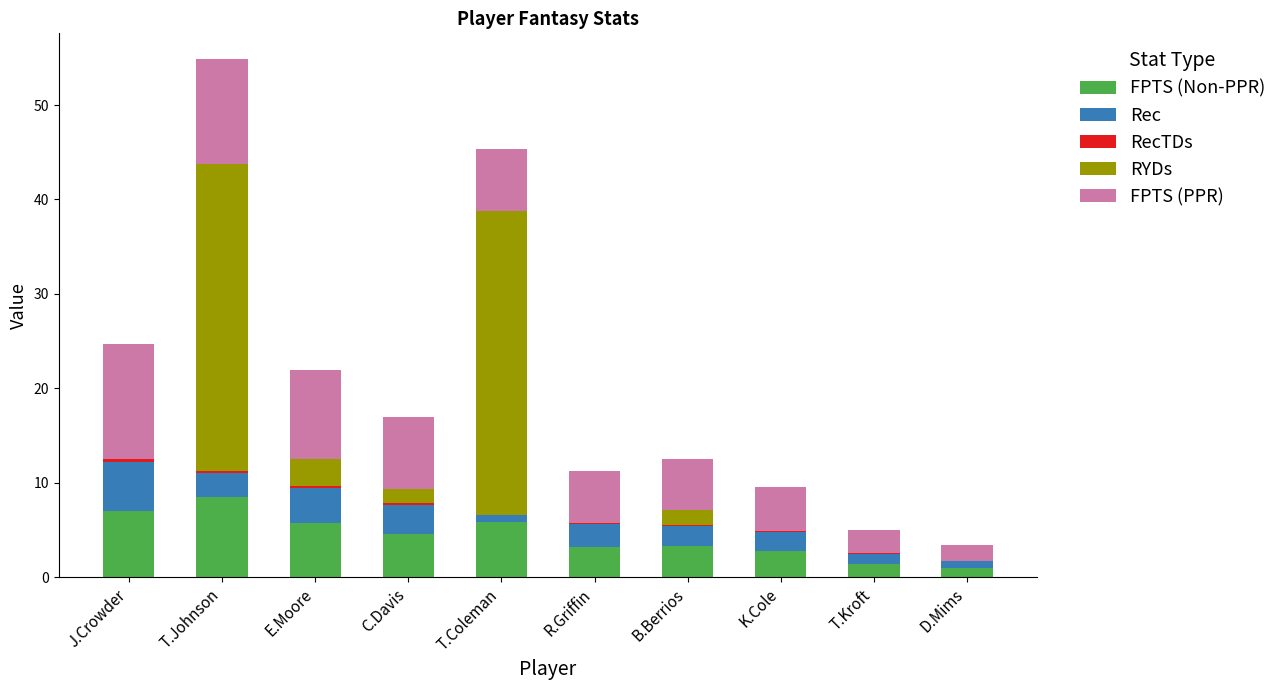

Which category has the highest value in the FPTS (Non-PPR) series?

T.Johnson